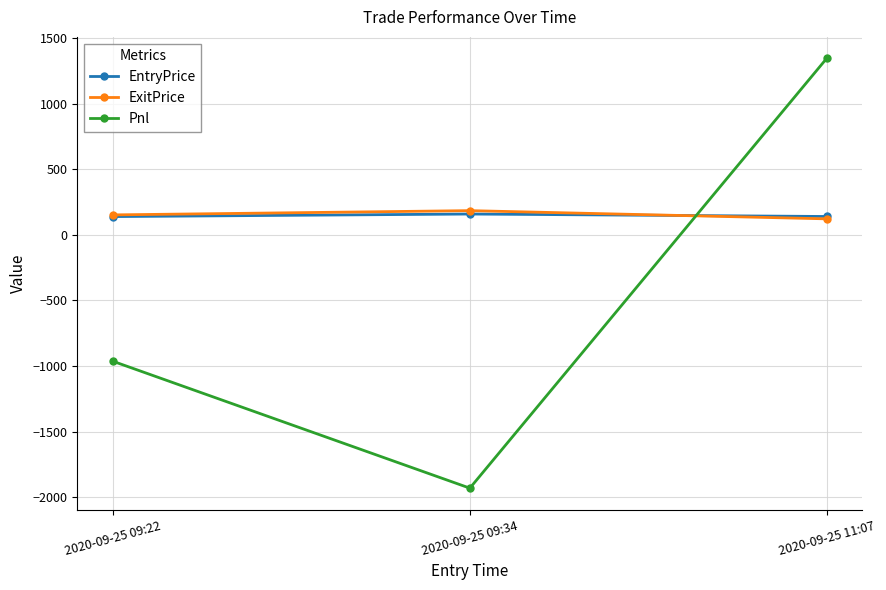

What is the label of the 3rd point from the left?

2020-09-25 11:07